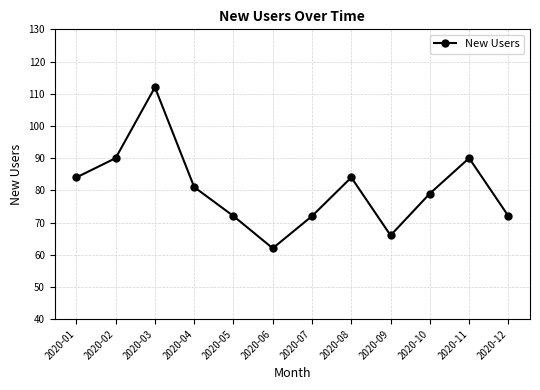

How many points are lower than both their immediate neighbors (excluding endpoints)?

2